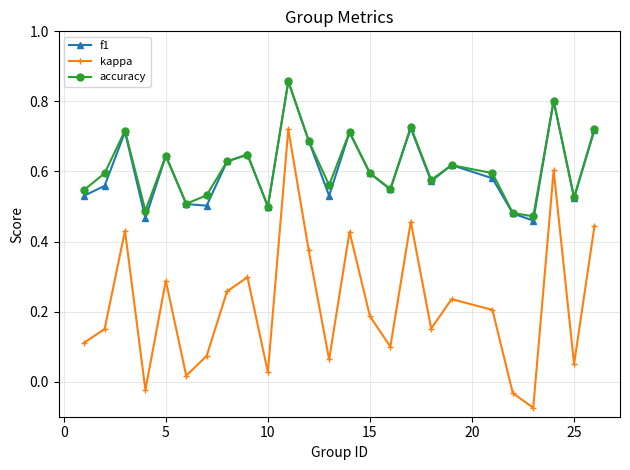

True or false: kappa and f1 intersect in this chart.

False